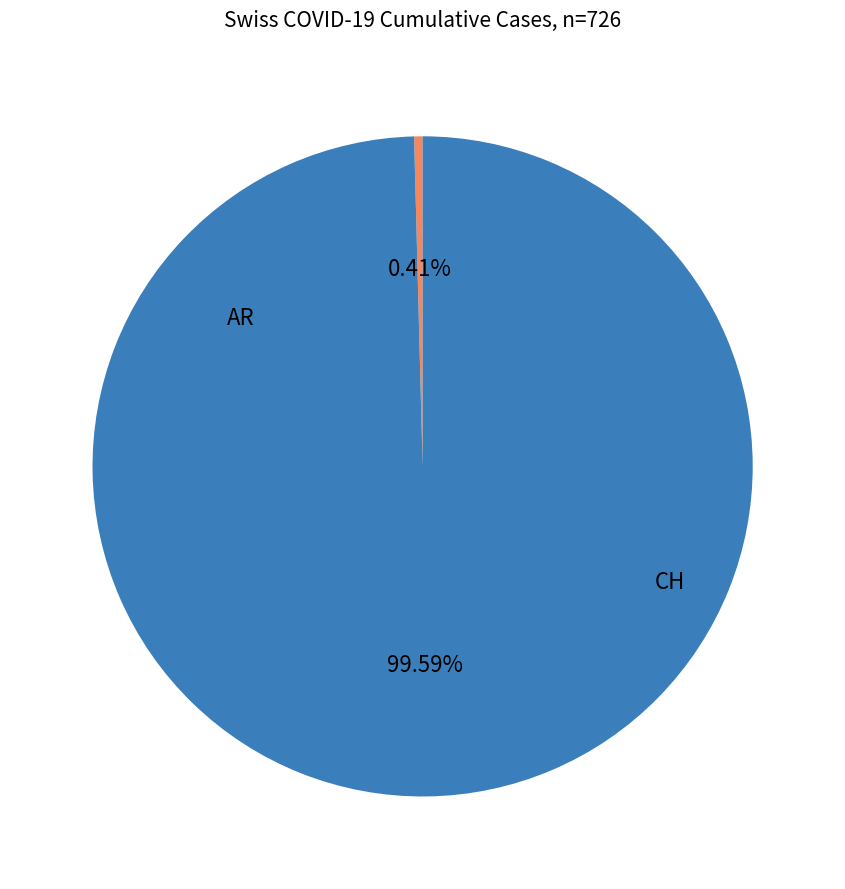

Is there any slice that represents more than half of the pie?

Yes